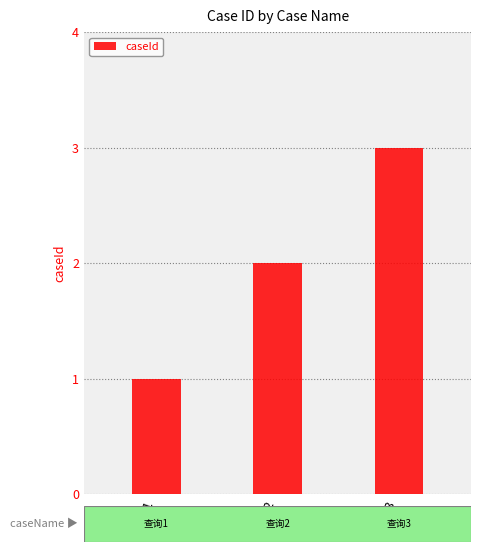

What is the ratio of the value at 查询1 to the value at 查询2?

0.5